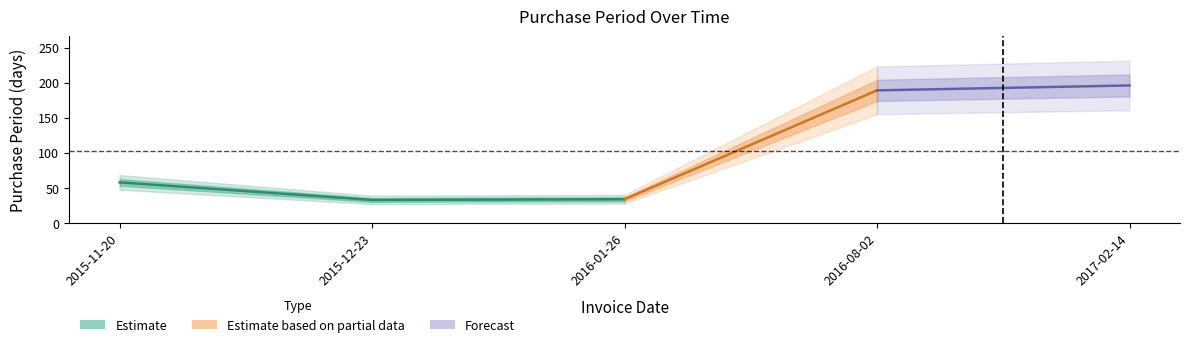

What is the difference between the maximum and second lowest values?

162